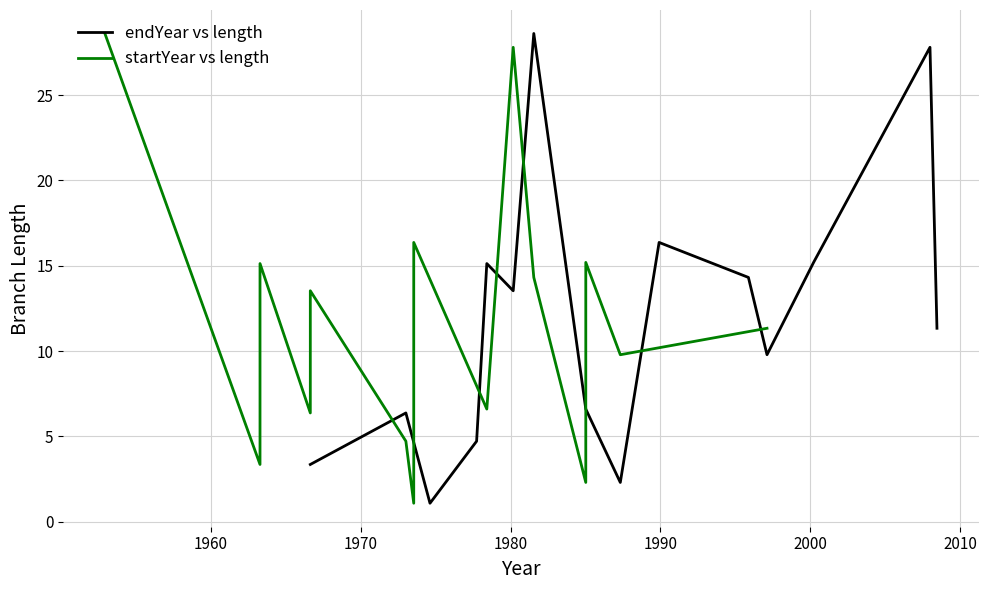

How many distinct data groups are displayed?

2